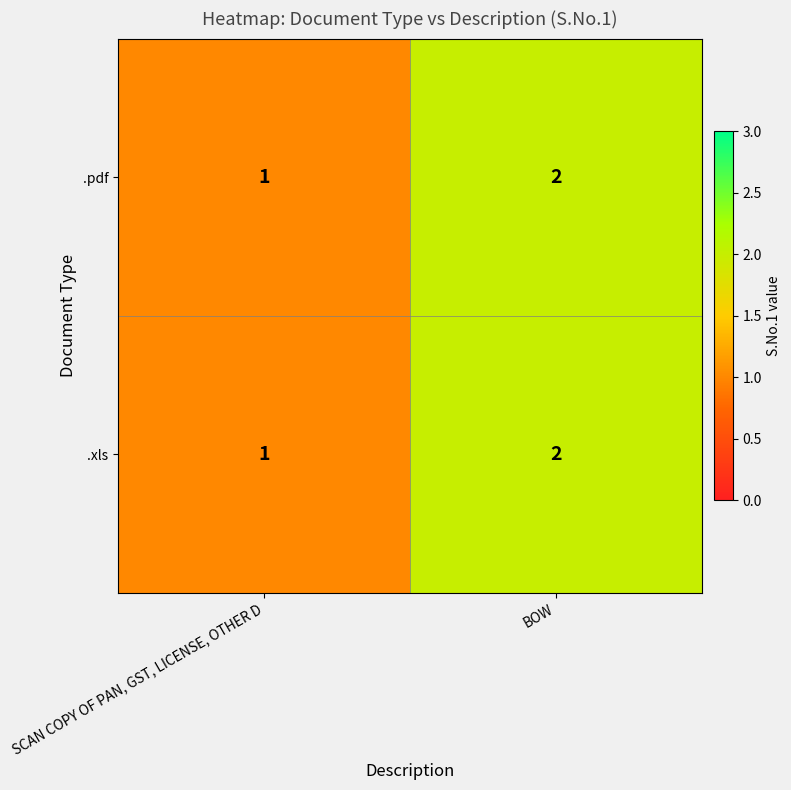

Which label corresponds to the smallest value in the chart?

SCAN COPY OF PAN, GST, LICENSE, OTHER D